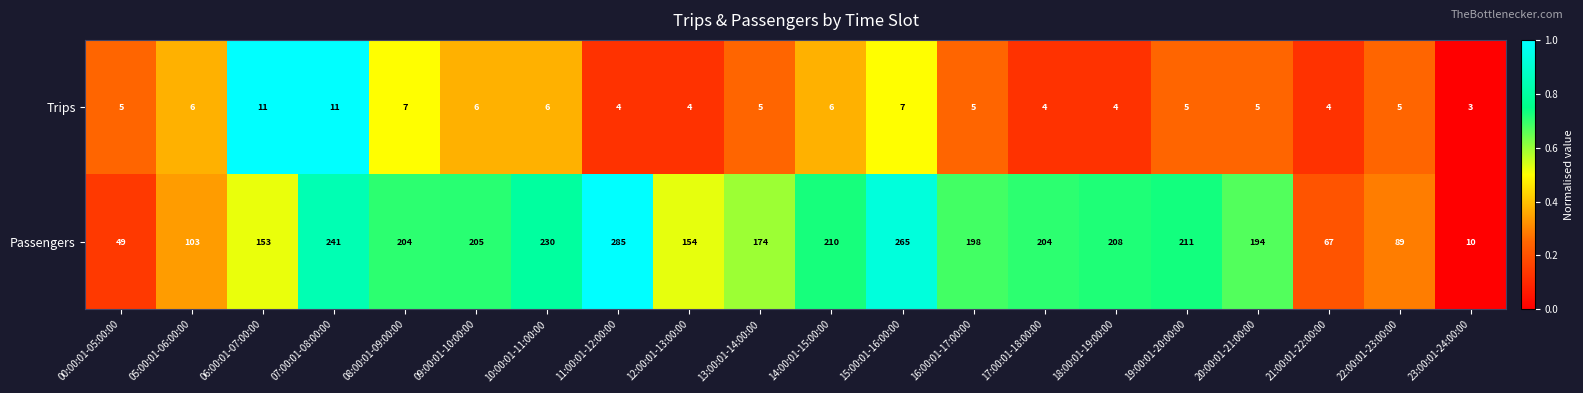

Which series changed the most between 10:00:01-11:00:00 and 17:00:01-18:00:00?

Passengers